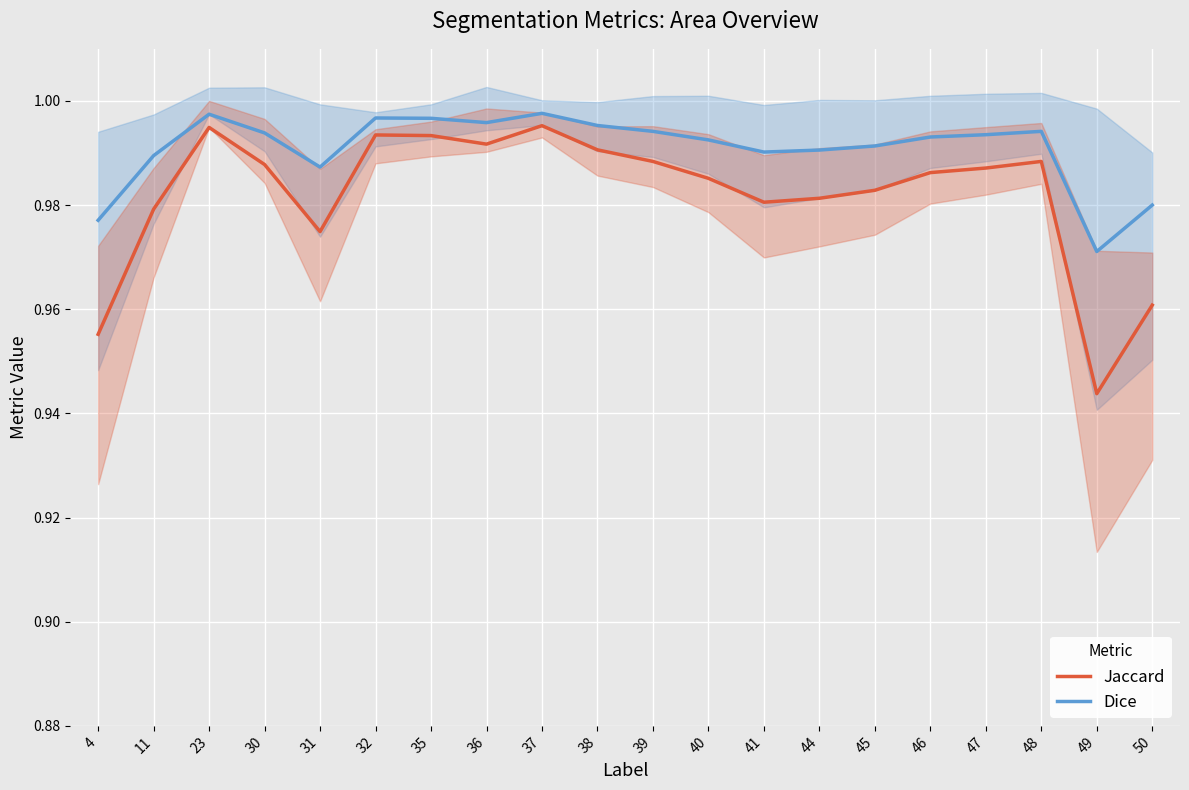

Reading left to right, extract all data points from this chart.

Jaccard: 4=1.0	11=1.0	23=1.0	30=1.0	31=1.0	32=1.0	35=1.0	36=1.0	37=1.0	38=1.0	39=1.0	40=1.0	41=1.0	44=1.0	45=1.0	46=1.0	47=1.0	48=1.0	49=0.9	50=1.0
Dice: 4=1.0	11=1.0	23=1.0	30=1.0	31=1.0	32=1.0	35=1.0	36=1.0	37=1.0	38=1.0	39=1.0	40=1.0	41=1.0	44=1.0	45=1.0	46=1.0	47=1.0	48=1.0	49=1.0	50=1.0